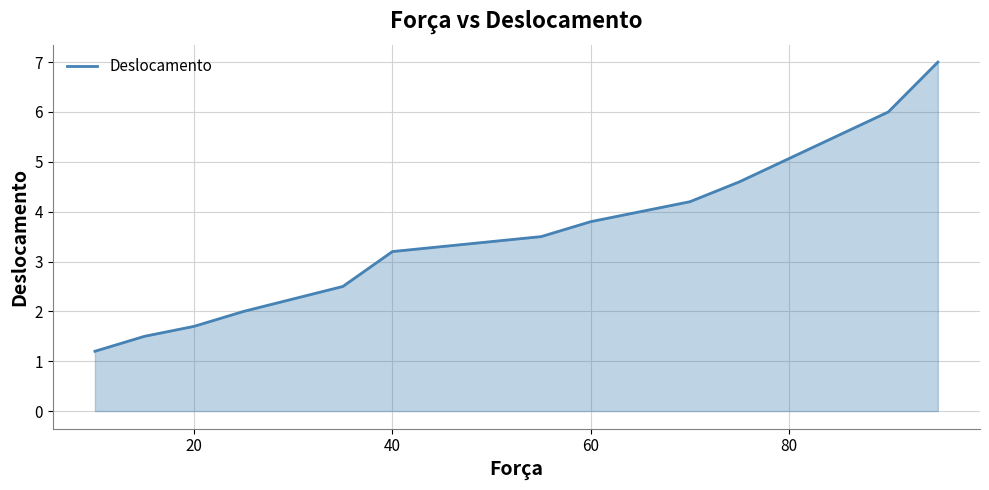

What is the greatest value displayed?

7.0